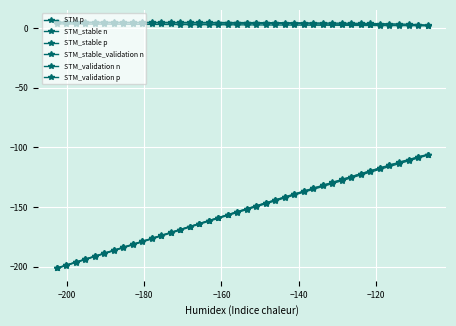

How many lines are shown in the chart?

6